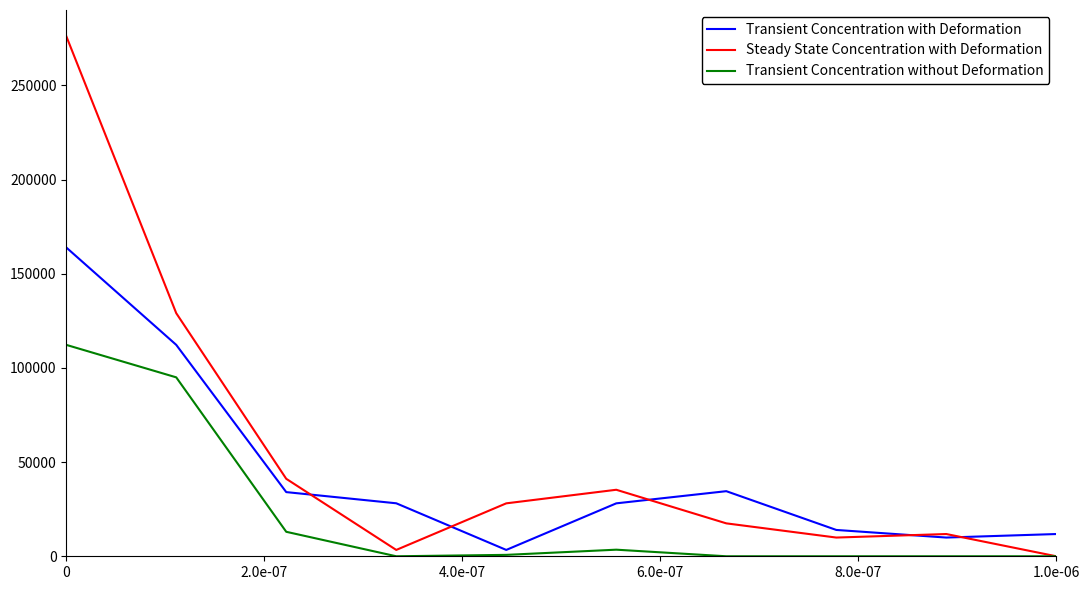

How many categories are shown in the chart?

10